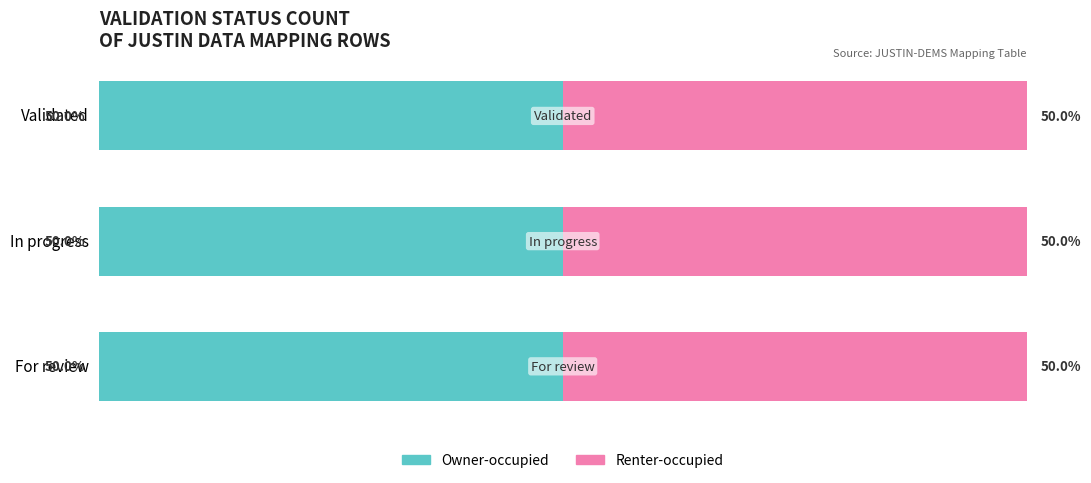

Which series has the widest spread of values?

Owner-occupied (Count)